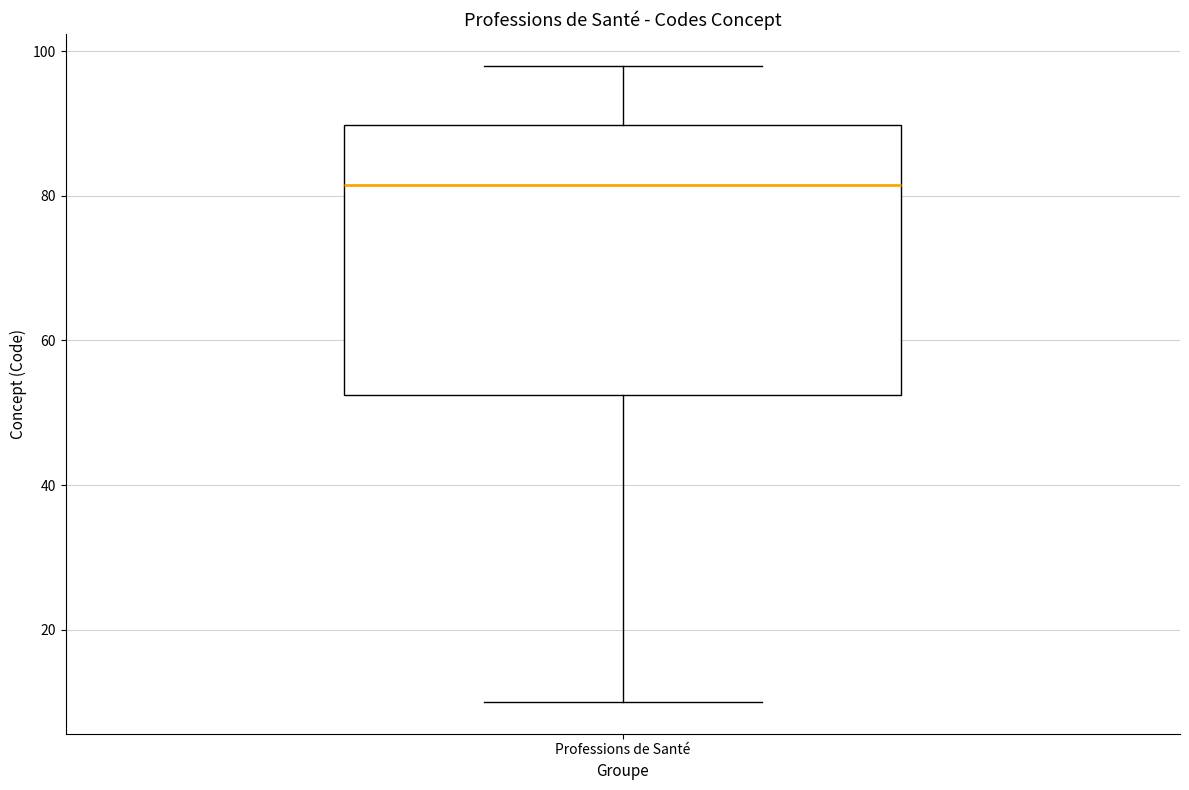

Where does the lower whisker of the box for Professions de Santé end on the y-axis? The values are not printed on the chart, so give them approximately, as read against the axis.

10